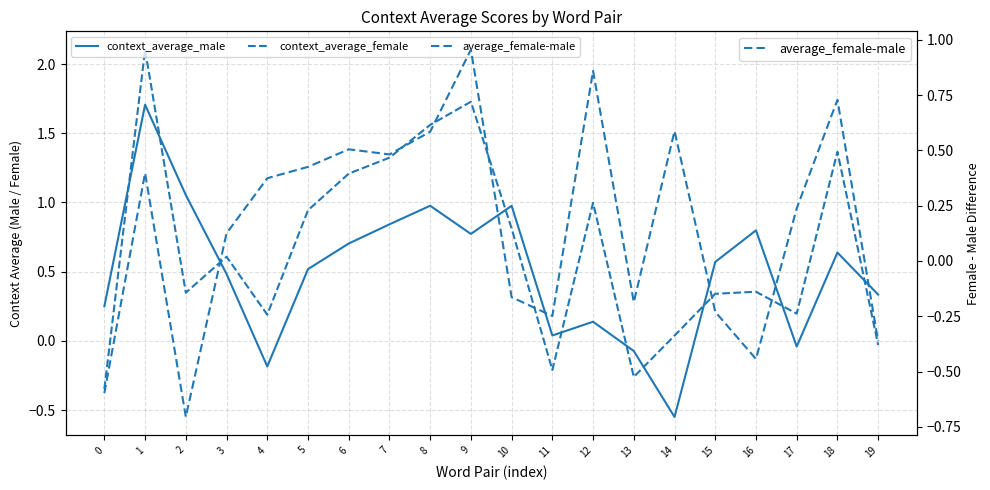

True or false: context_average_male has a value of -0.1 at 14.

False